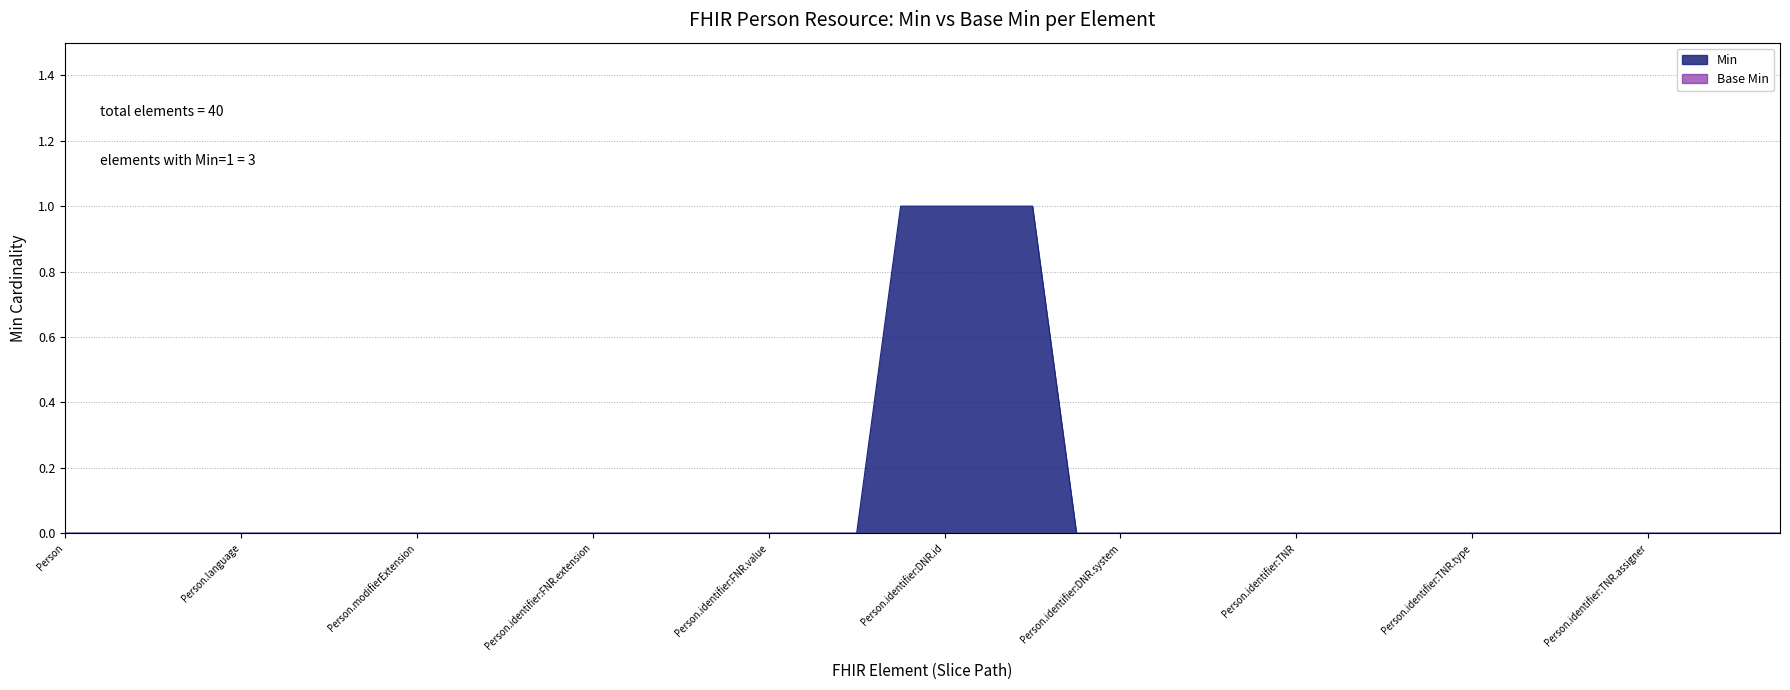

Is it true that the value at Person.modifierExtension is 0?

True